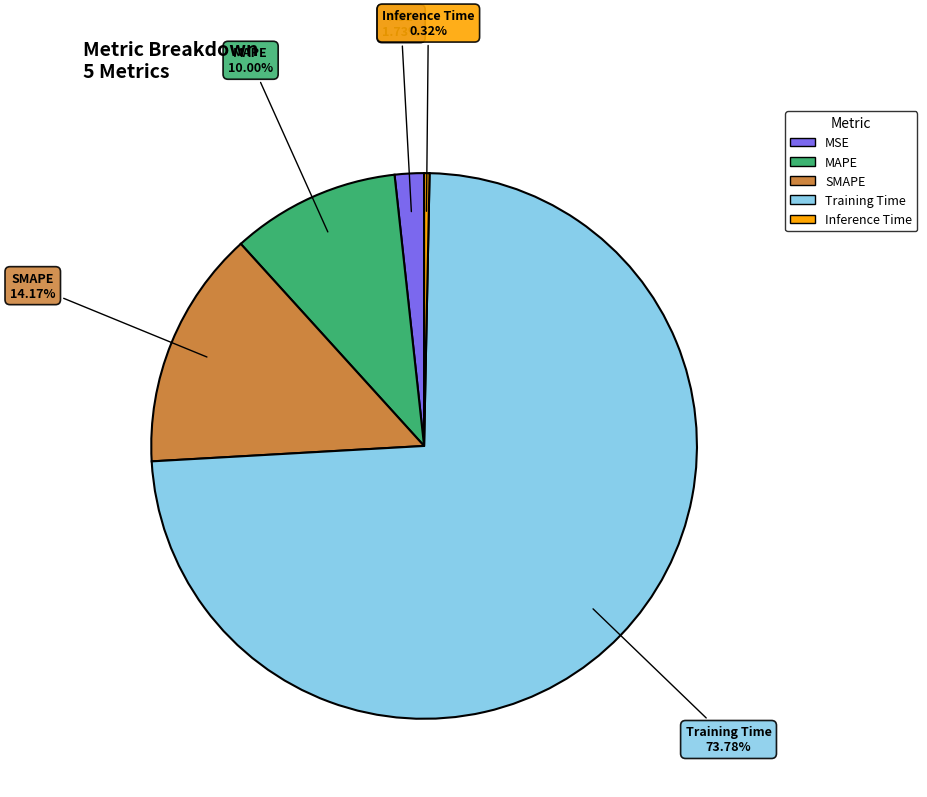

To the nearest percent, what is the difference between the largest and smallest slice percentages?

73%